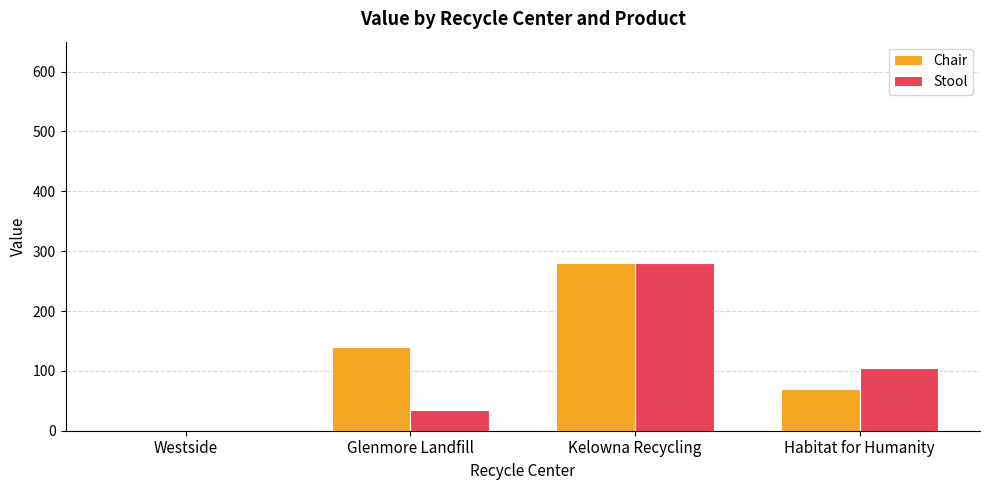

What is the sum of the Stool values at Westside and Kelowna Recycling?

280